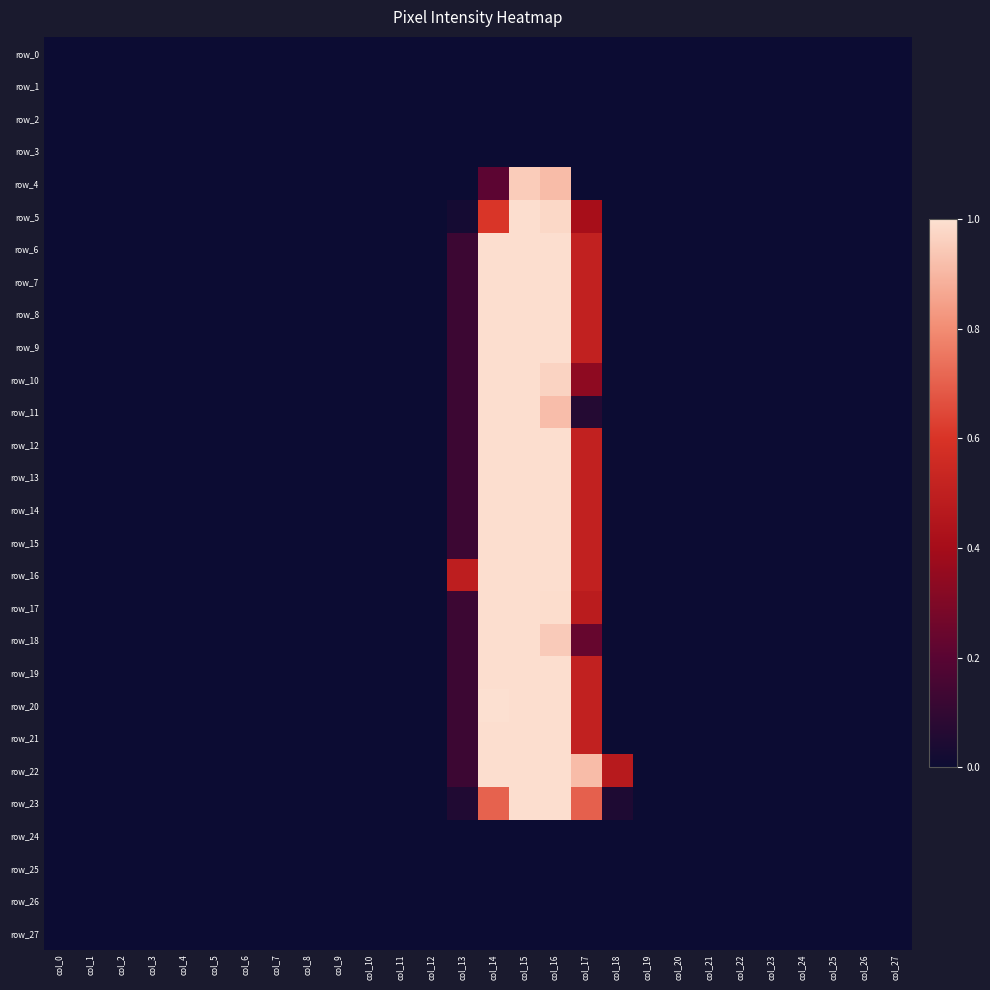

Count the number of data series in this chart.

28